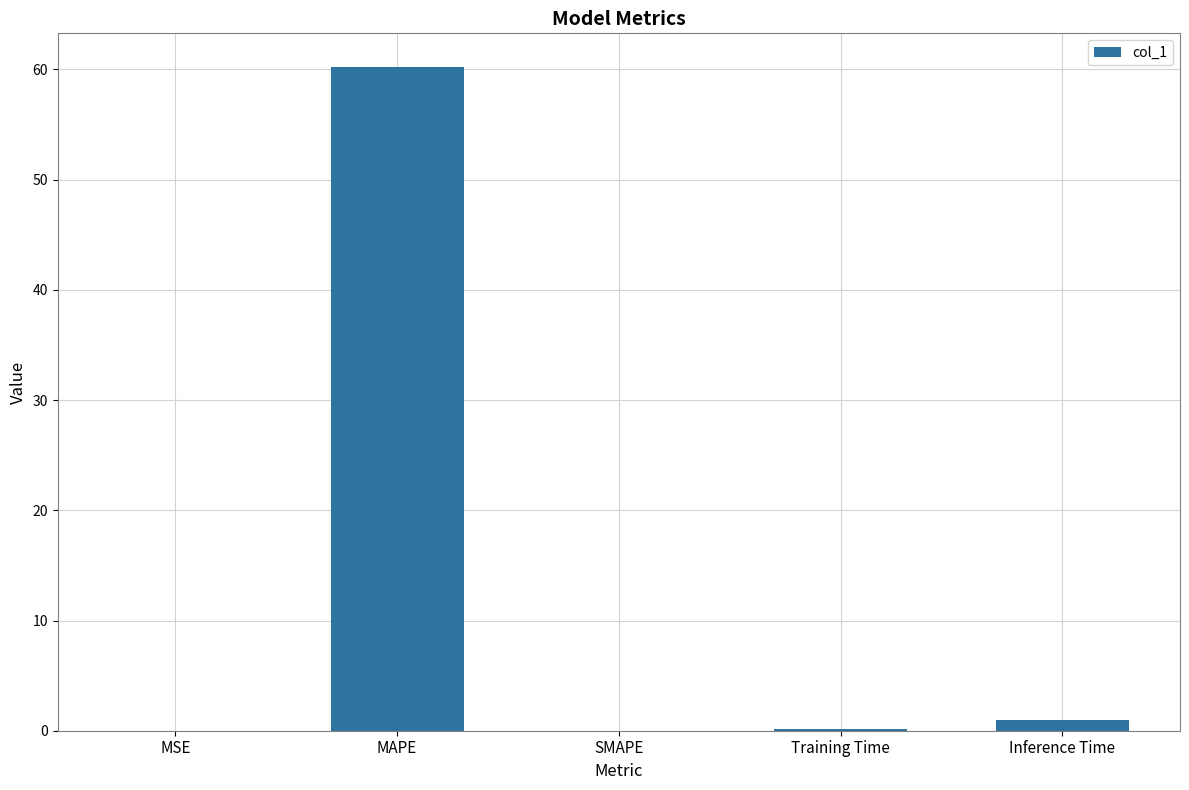

At which category does the chart reach its peak across all series?

MAPE